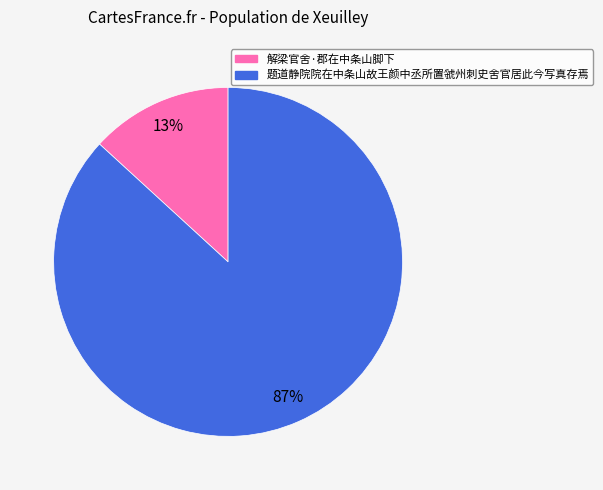

Rank the categories by value from highest to lowest.

题道静院院在中条山故王颜中丞所置虢州刺史舍官居此今写真存焉, 解梁官舍·郡在中条山脚下